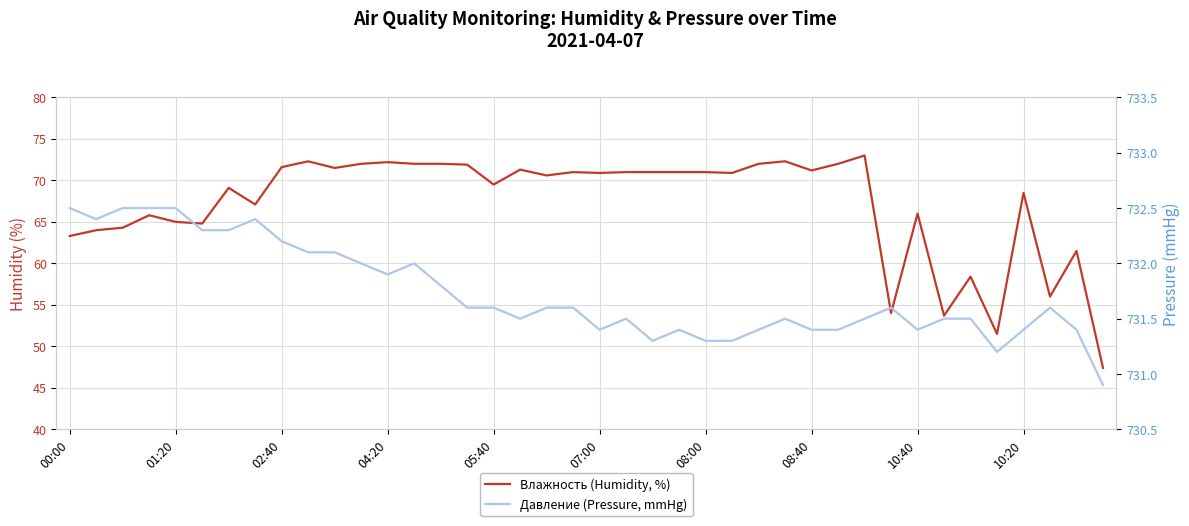

The Давление (Pressure, mmHg) series shows 407.6 at 08:00. True or false?

False